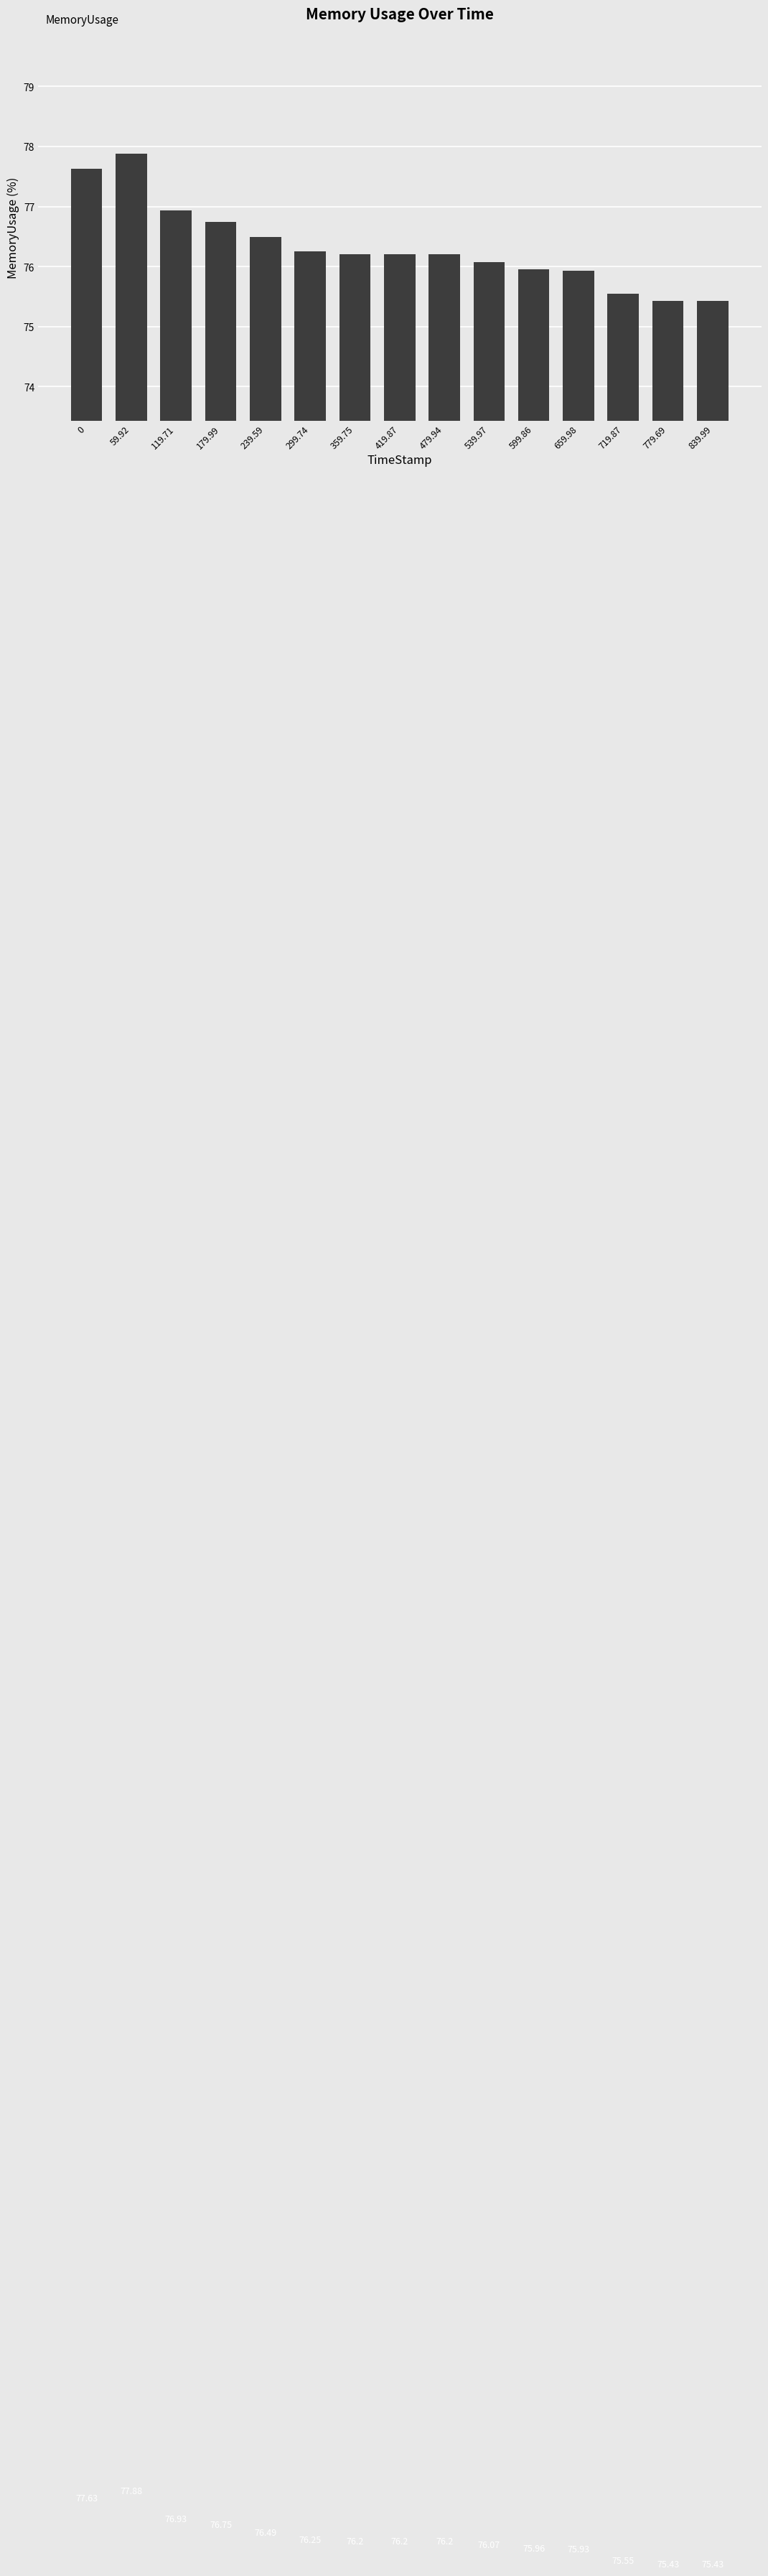

What is the sum of all values?

1144.9